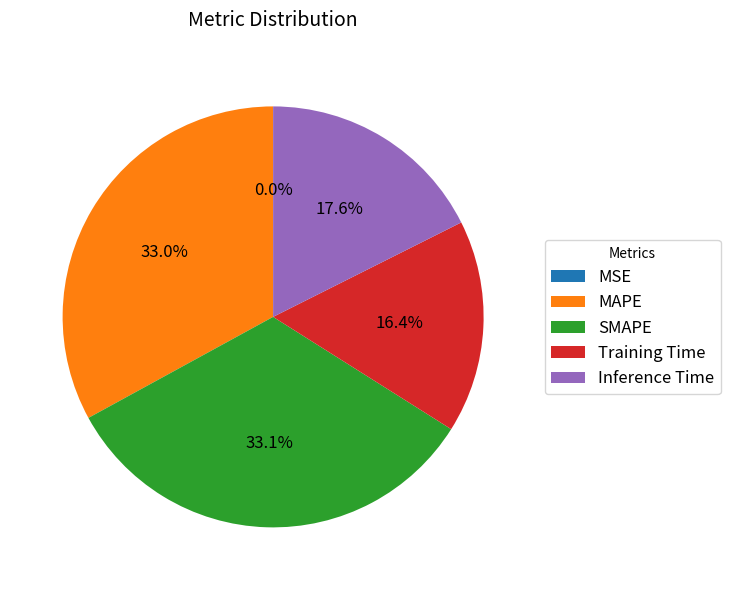

To the nearest percent, what is the difference between the MAPE and Inference Time slice percentages?

15%